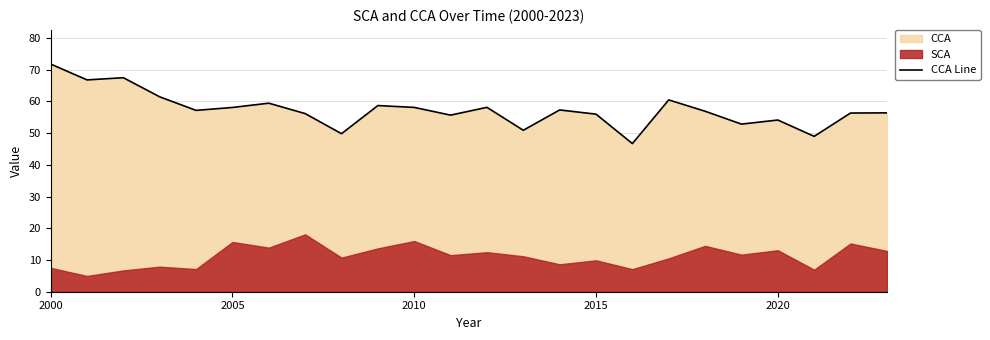

What is the maximum value shown in the chart?

71.8